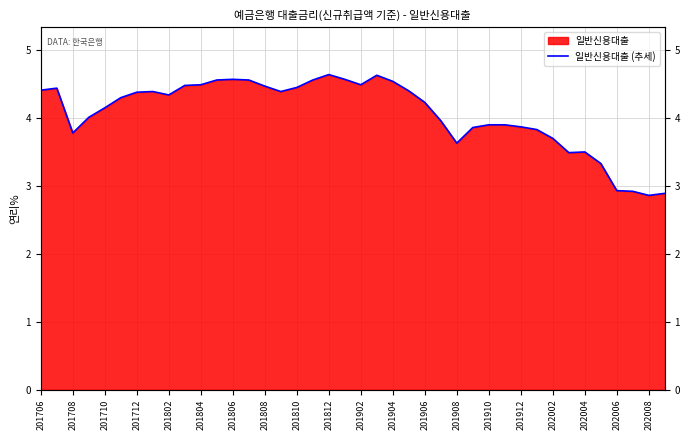

What is the greatest value displayed?

4.6